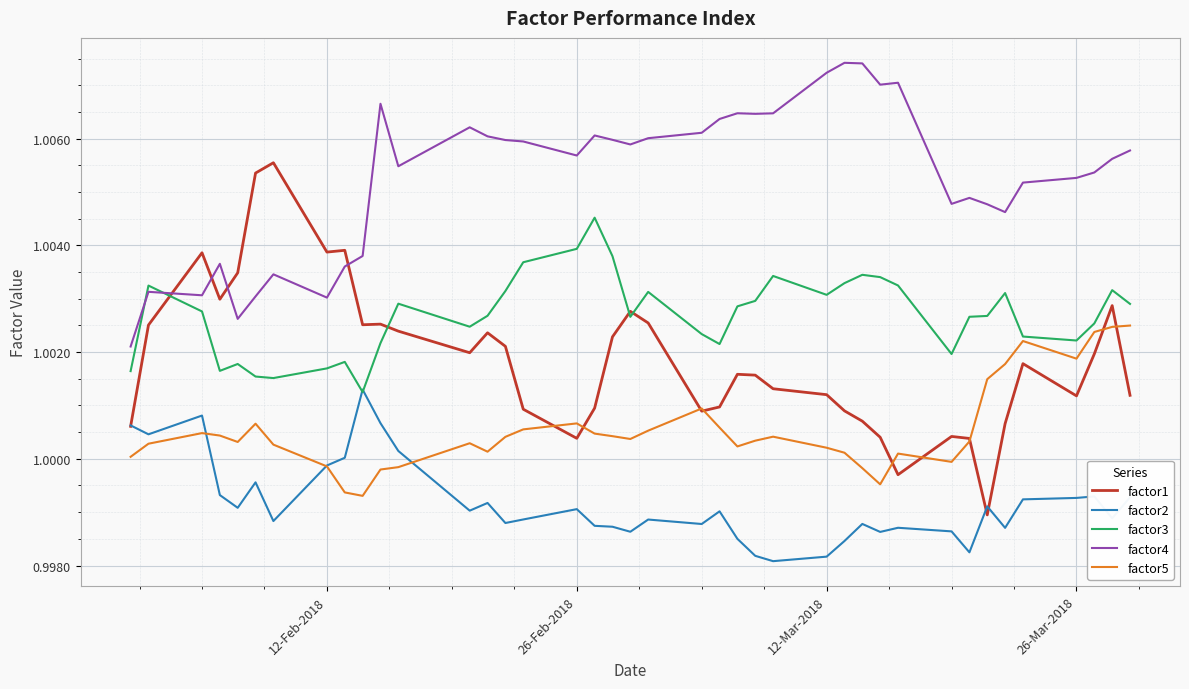

Reading right to left, transcribe all the data shown in this chart.

factor1: 1.0	1.0	1.0	1.0	1.0	1.0	1.0	1.0	1.0	1.0	1.0	1.0	1.0	1.0	1.0	1.0	1.0	1.0	1.0	1.0	1.0	1.0	1.0	1.0	1.0	1.0	1.0	1.0	1.0	1.0	1.0	1.0	1.0	1.0	1.0	1.0	1.0	1.0	1.0	1.0
factor2: 1.0	1.0	1.0	1.0	1.0	1.0	1.0	1.0	1.0	1.0	1.0	1.0	1.0	1.0	1.0	1.0	1.0	1.0	1.0	1.0	1.0	1.0	1.0	1.0	1.0	1.0	1.0	1.0	1.0	1.0	1.0	1.0	1.0	1.0	1.0	1.0	1.0	1.0	1.0	1.0
factor3: 1.0	1.0	1.0	1.0	1.0	1.0	1.0	1.0	1.0	1.0	1.0	1.0	1.0	1.0	1.0	1.0	1.0	1.0	1.0	1.0	1.0	1.0	1.0	1.0	1.0	1.0	1.0	1.0	1.0	1.0	1.0	1.0	1.0	1.0	1.0	1.0	1.0	1.0	1.0	1.0
factor4: 1.0	1.0	1.0	1.0	1.0	1.0	1.0	1.0	1.0	1.0	1.0	1.0	1.0	1.0	1.0	1.0	1.0	1.0	1.0	1.0	1.0	1.0	1.0	1.0	1.0	1.0	1.0	1.0	1.0	1.0	1.0	1.0	1.0	1.0	1.0	1.0	1.0	1.0	1.0	1.0
factor5: 1.0	1.0	1.0	1.0	1.0	1.0	1.0	1.0	1.0	1.0	1.0	1.0	1.0	1.0	1.0	1.0	1.0	1.0	1.0	1.0	1.0	1.0	1.0	1.0	1.0	1.0	1.0	1.0	1.0	1.0	1.0	1.0	1.0	1.0	1.0	1.0	1.0	1.0	1.0	1.0